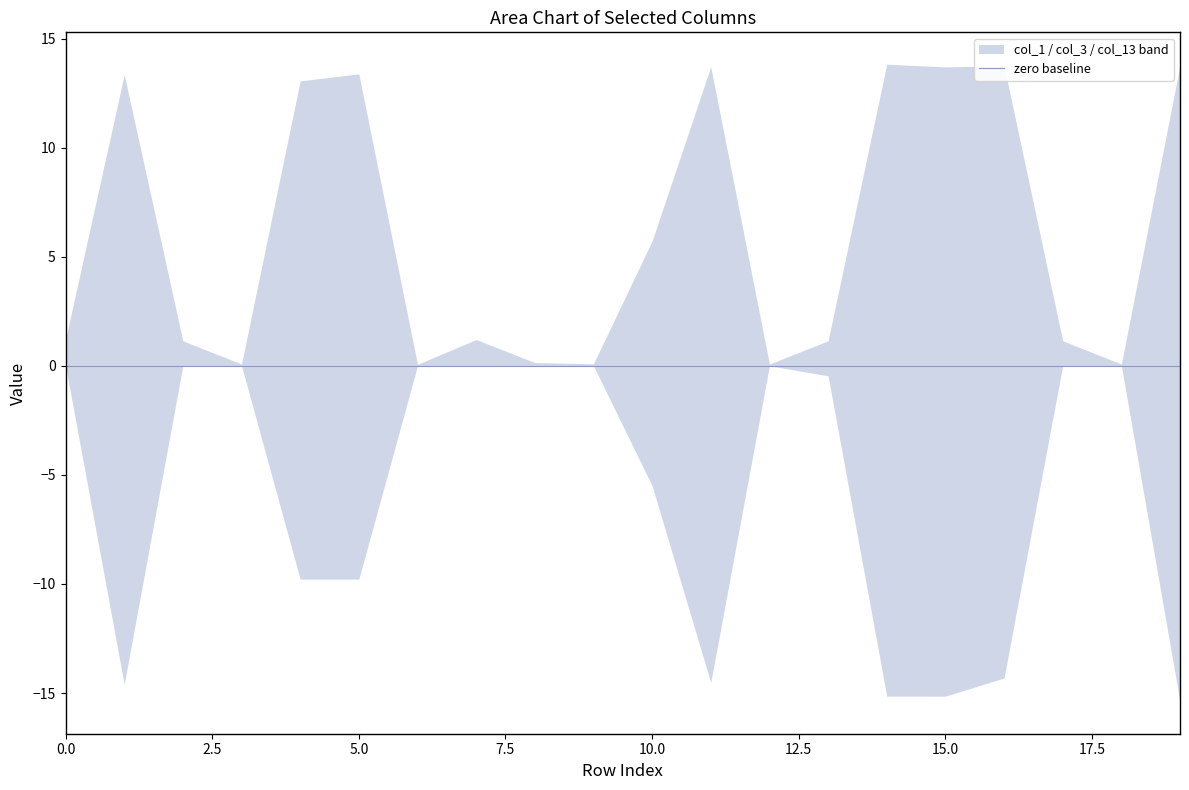

Between 11 and 15, which series saw the biggest shift?

col_1